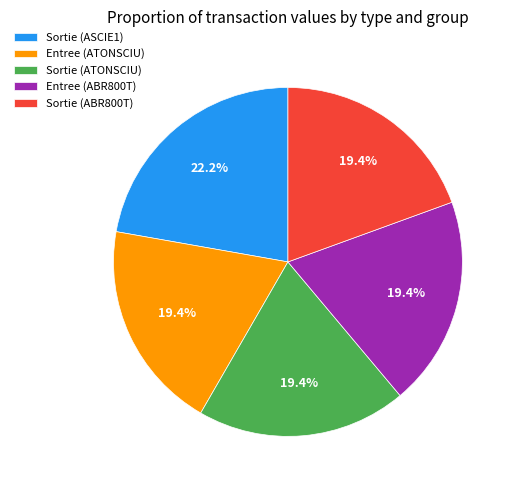

Which slice is the largest?

Sortie (ASCIE1)